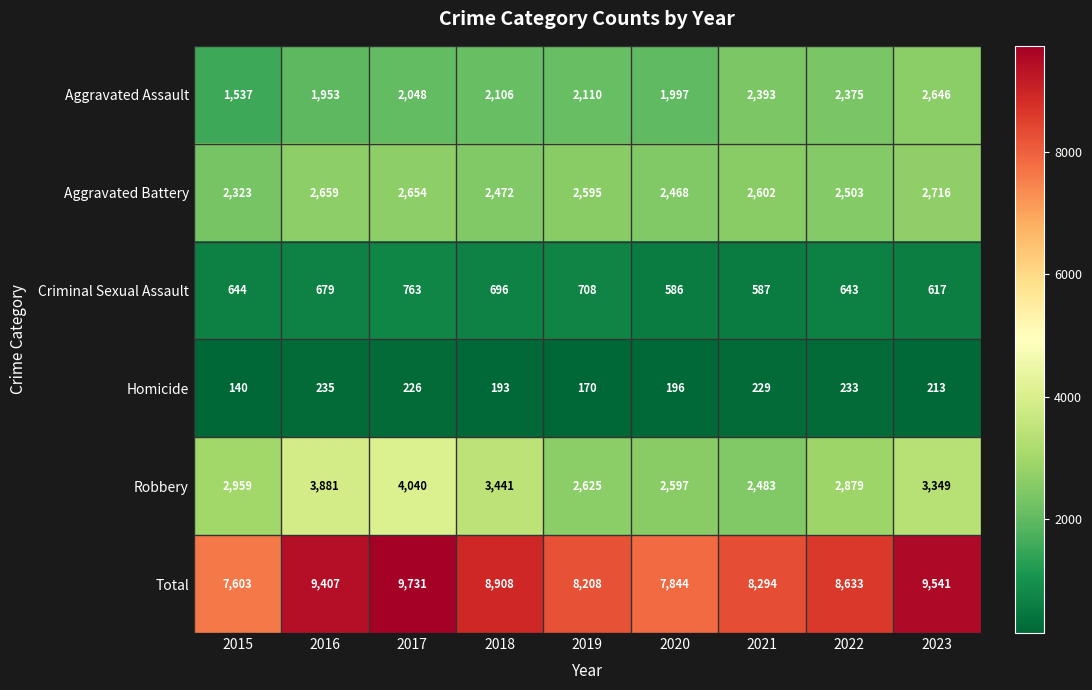

The value of Criminal Sexual Assault at 2018 is 696. True or false?

True